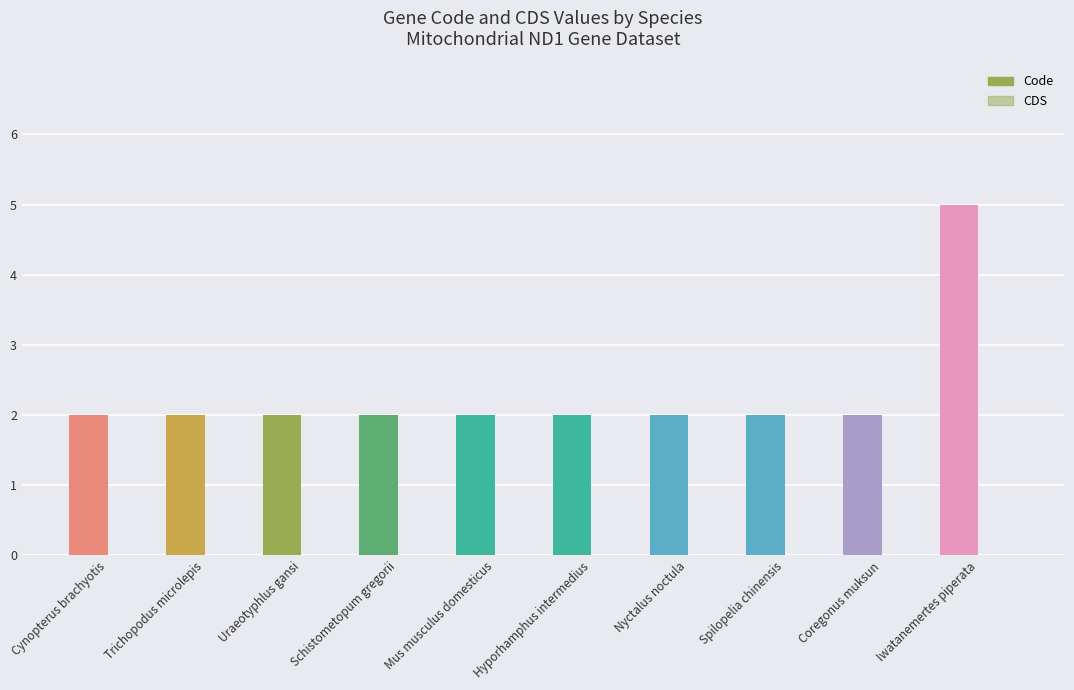

Count the number of categories in the chart.

10